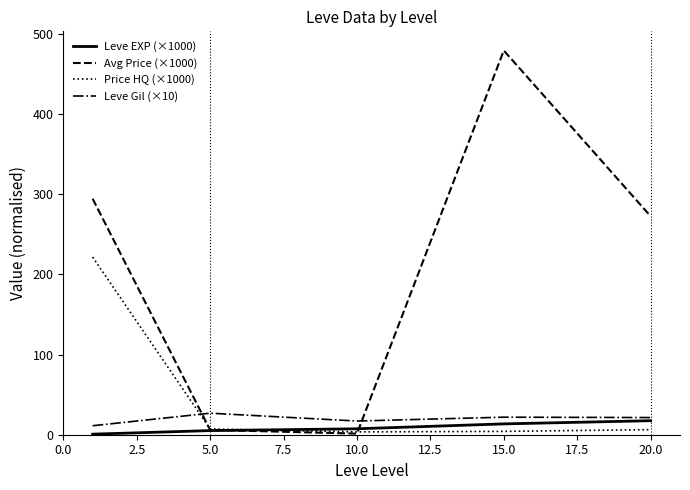

What is the maximum value shown in the chart?

479.2